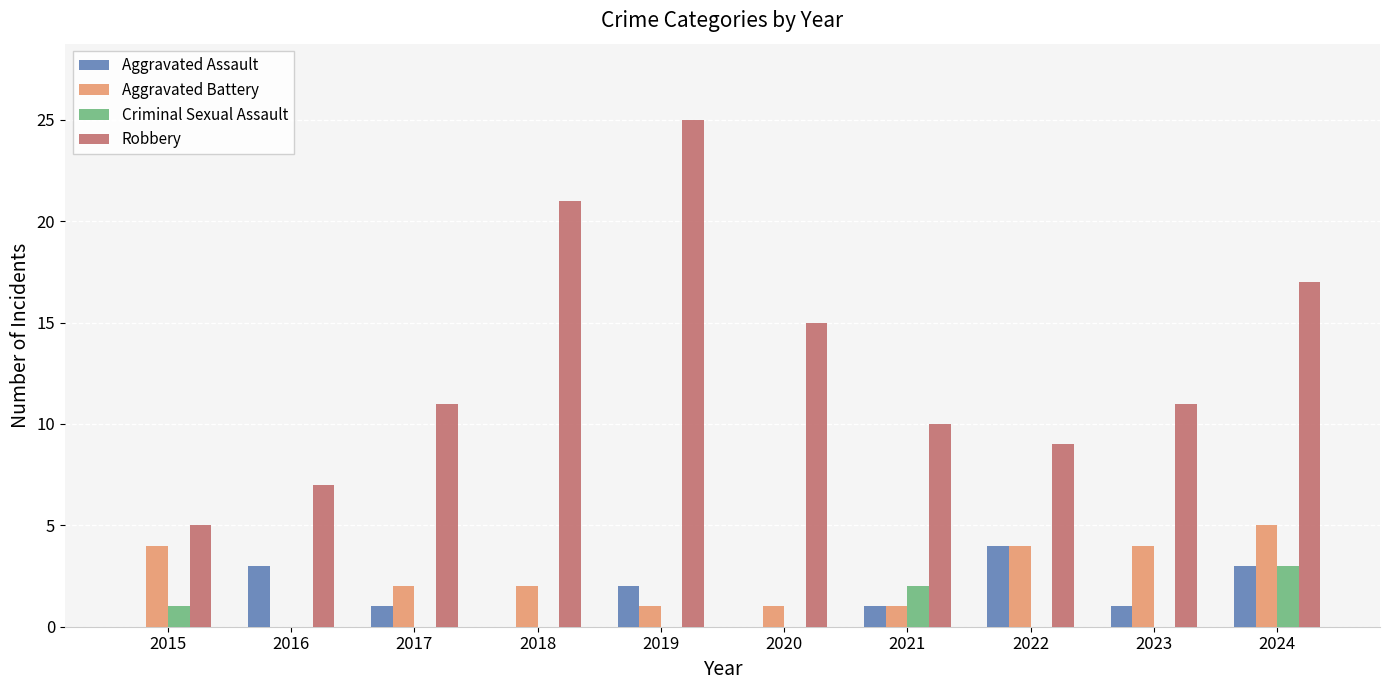

What is the sum of all Criminal Sexual Assault values?

6